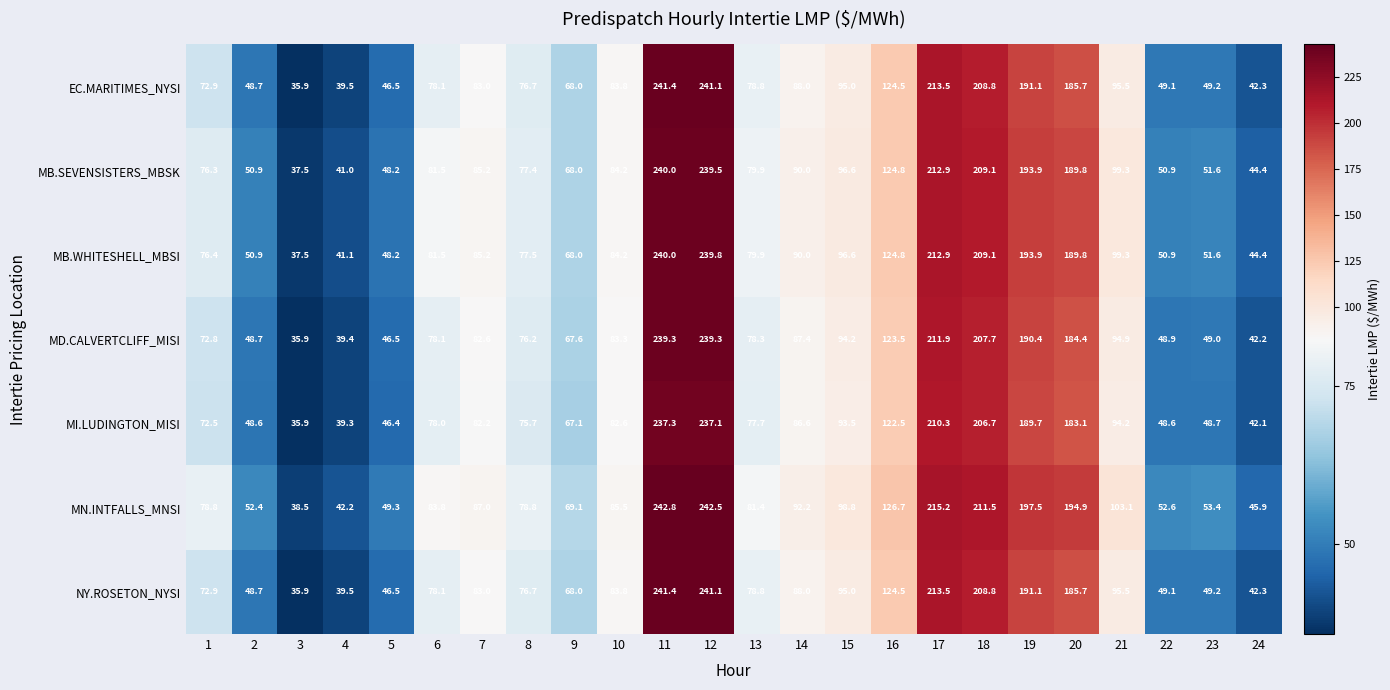

Which series changed the most between 15 and 24?

MN.INTFALLS_MNSI